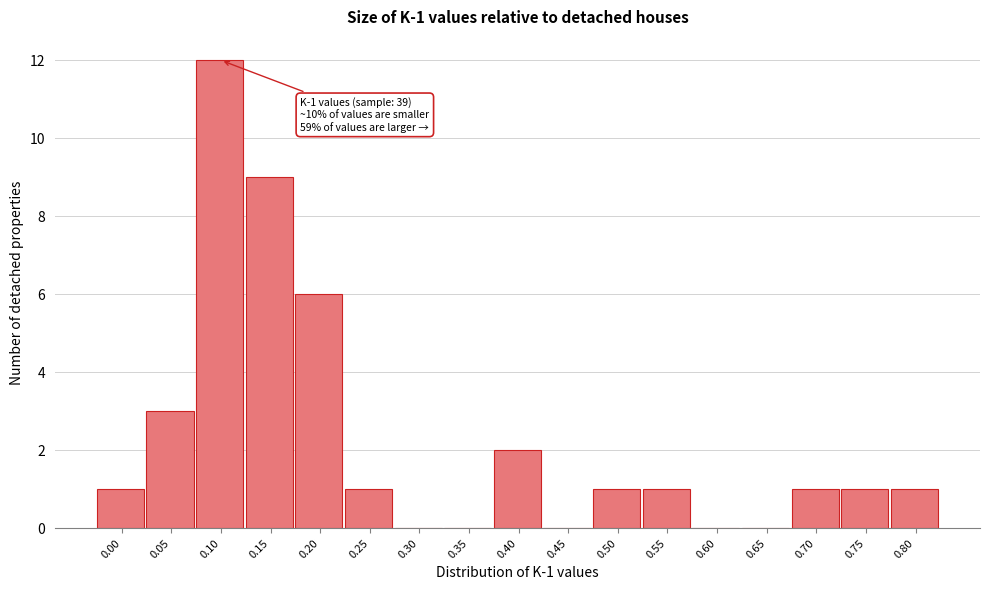

Reading right to left, extract all data points from this chart.

0.80=1	0.75=1	0.70=1	0.65=0	0.60=0	0.55=1	0.50=1	0.45=0	0.40=2	0.35=0	0.30=0	0.25=1	0.20=6	0.15=9	0.10=12	0.05=3	0.00=1